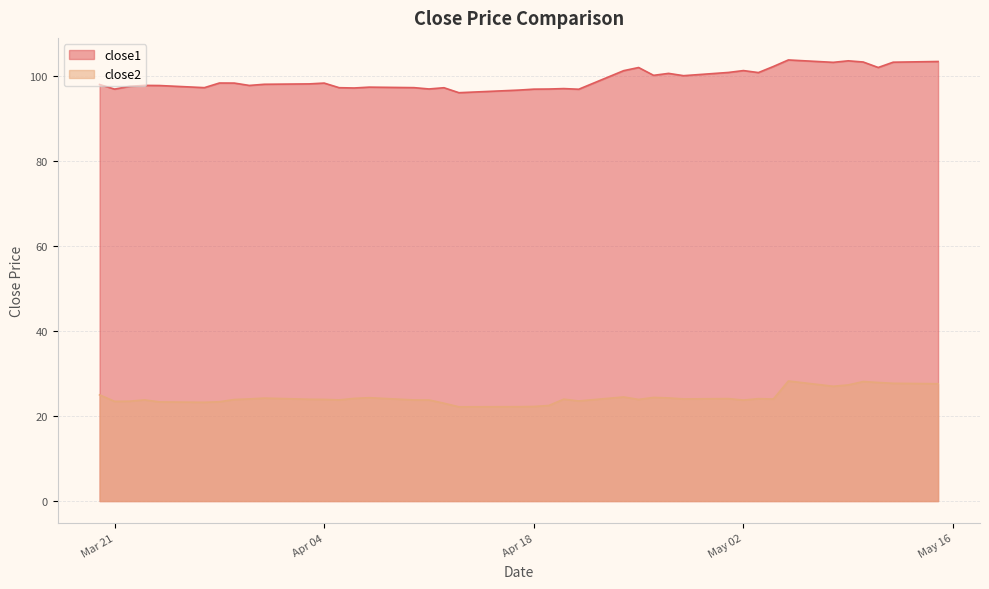

True or false: close2 and close1 intersect in this chart.

False